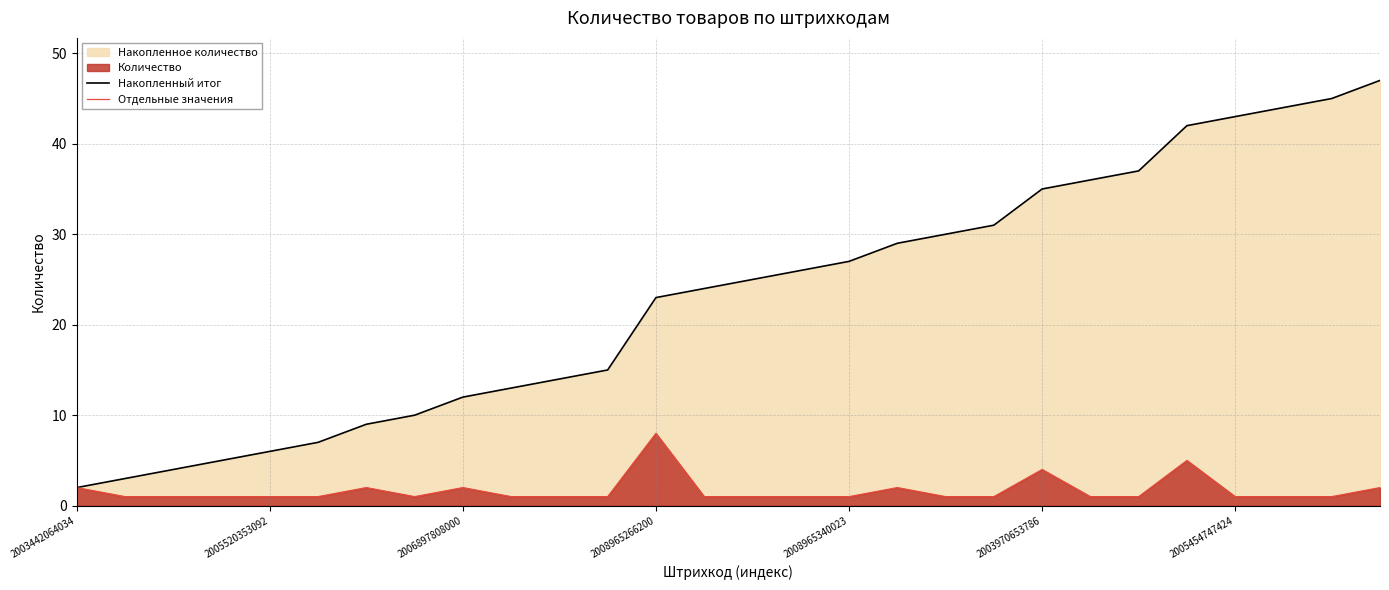

Rank the series by their maximum value, from lowest to highest.

Отдельные значения, Накопленный итог